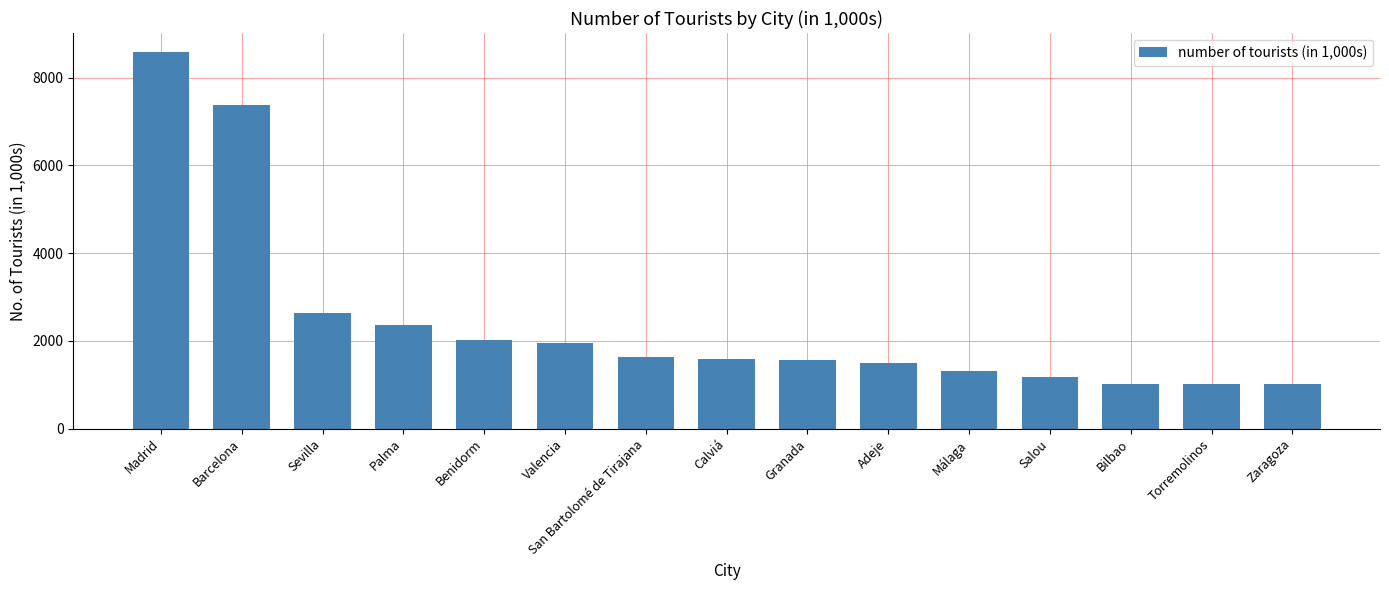

Count the number of values greater than 1575.

8